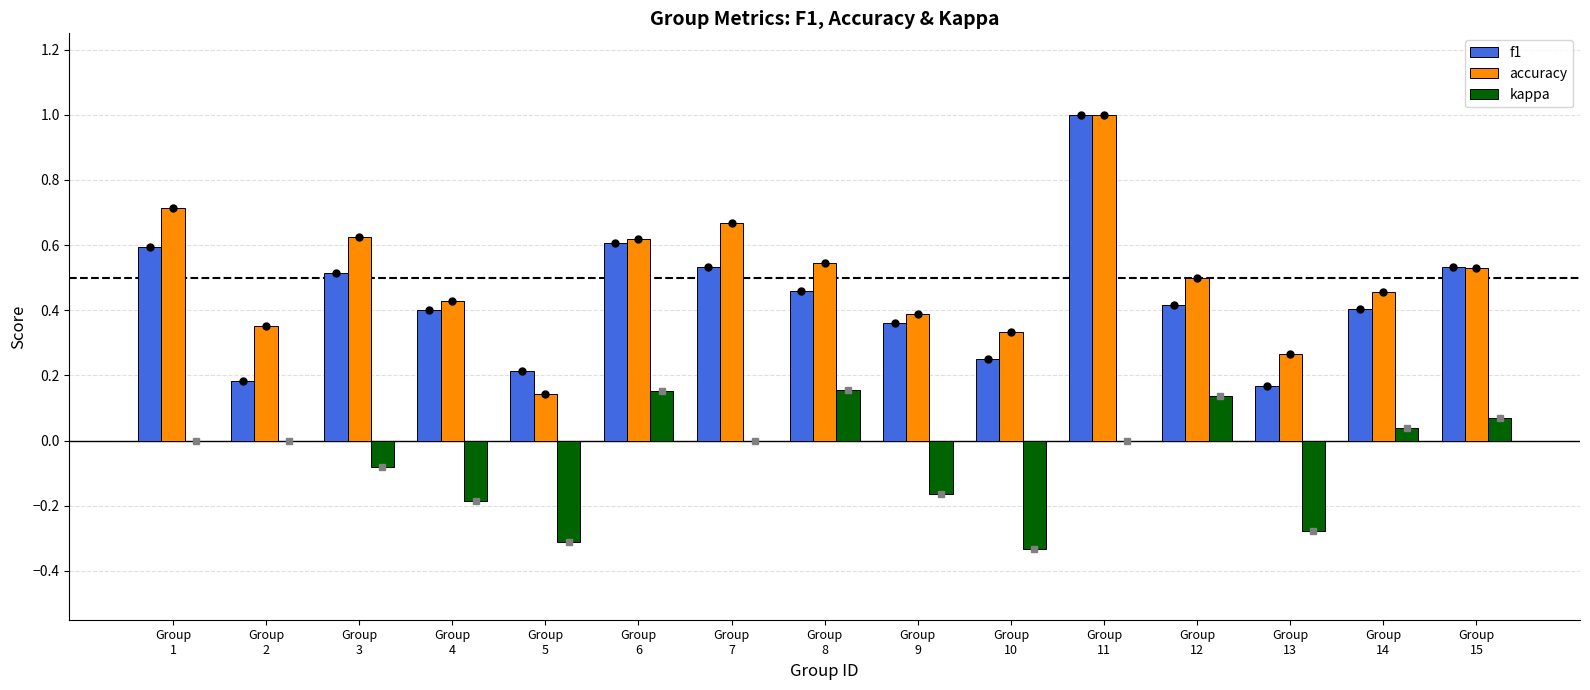

What is the greatest value displayed?

1.0